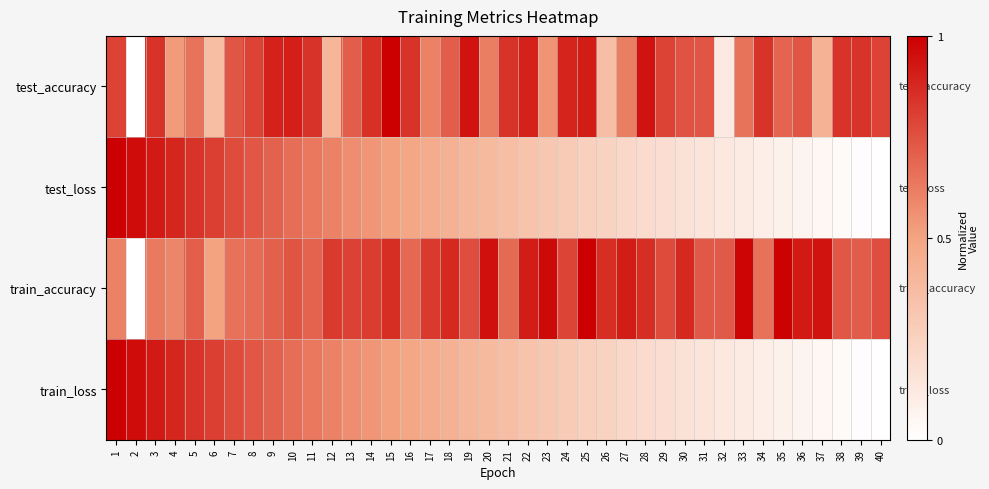

Between 29 and 21, which is larger?

21